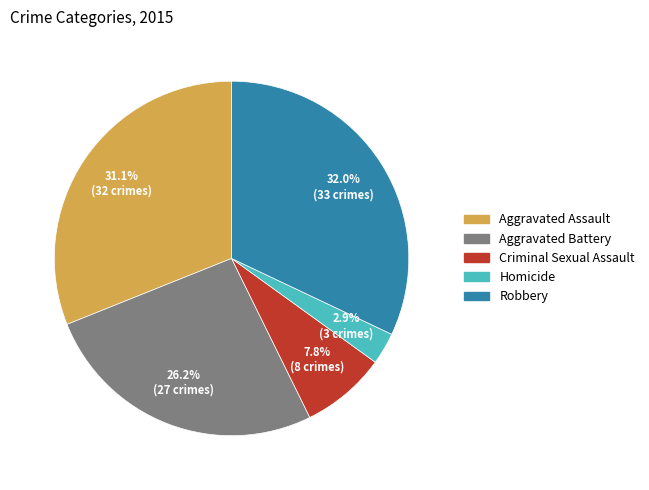

What portion of the pie excludes Homicide?

97.1%